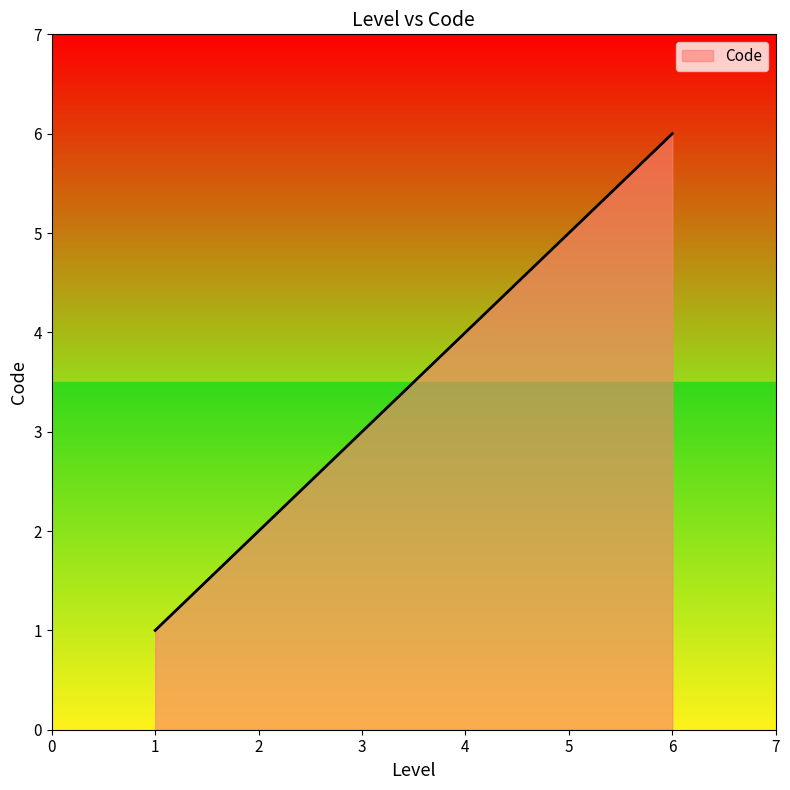

What is the ratio of the value at 4 to the value at 1?

4.0